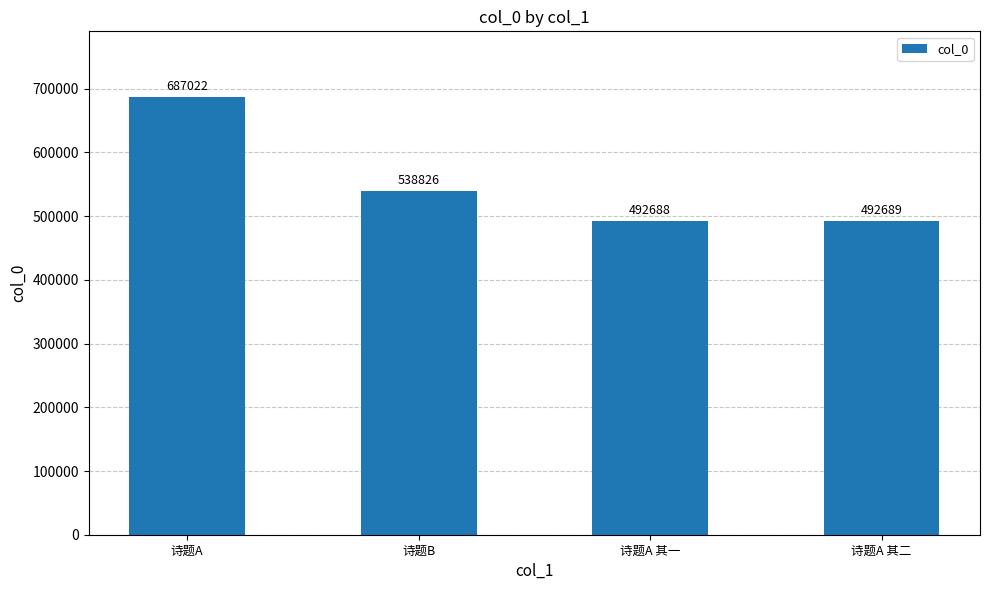

What is the greatest value displayed?

687022